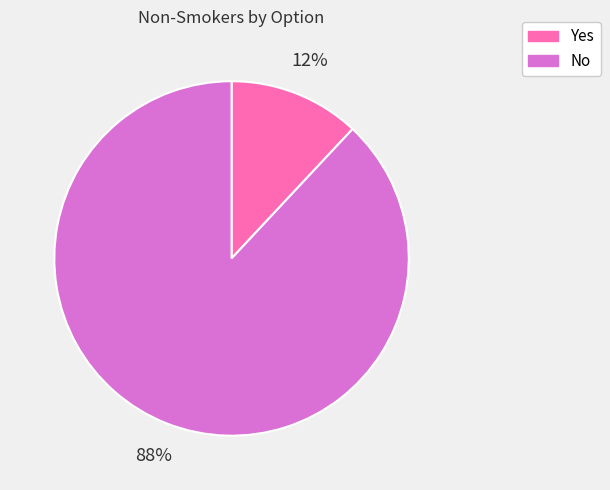

Which has a higher value, Yes or No?

No